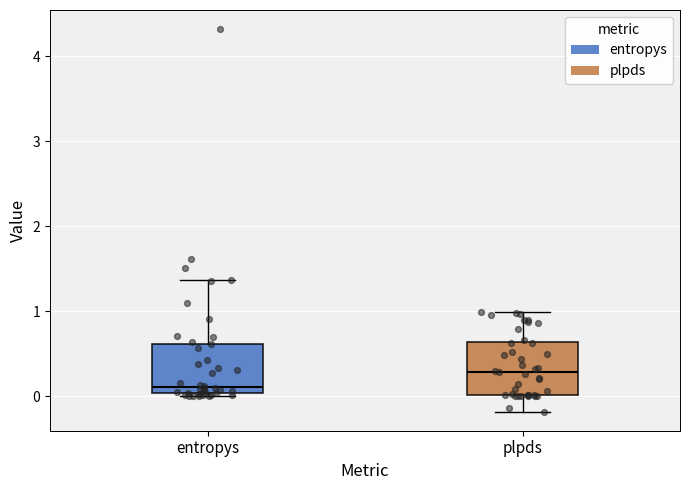

Reading left to right, read every box against the y-axis: the position of its median line, the range the box covers, and the ends of its whiskers. The values are not printed on the chart, so give them approximately, as read against the axis.

entropys: median 0.1, box 0.0 to 0.6, whiskers 0.0 (just below the box's lower edge) to 1.4
plpds: median 0.3, box 0.0 to 0.6, whiskers -0.2 to 1.0